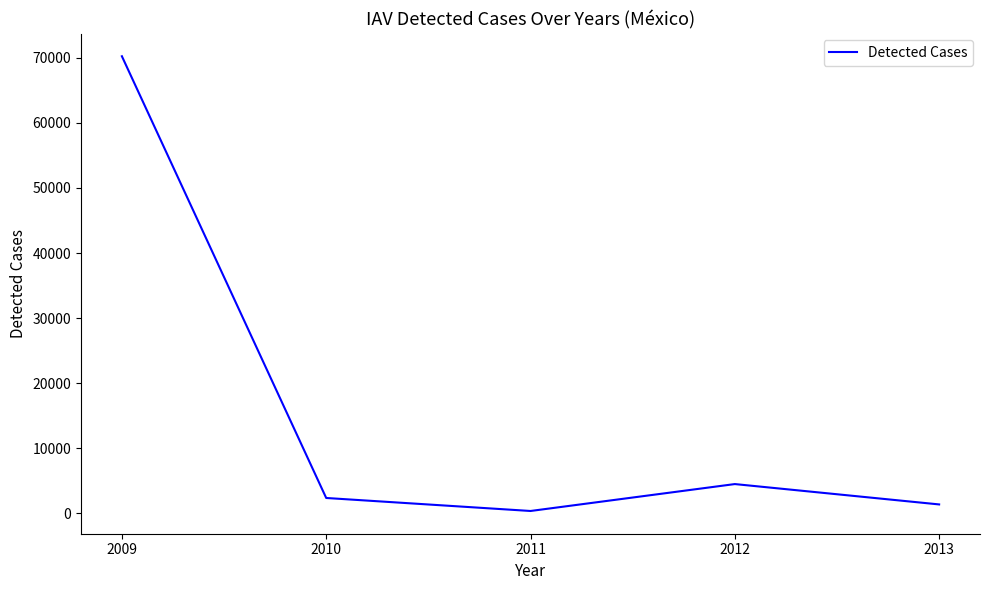

Which label corresponds to the smallest value in the chart?

2011